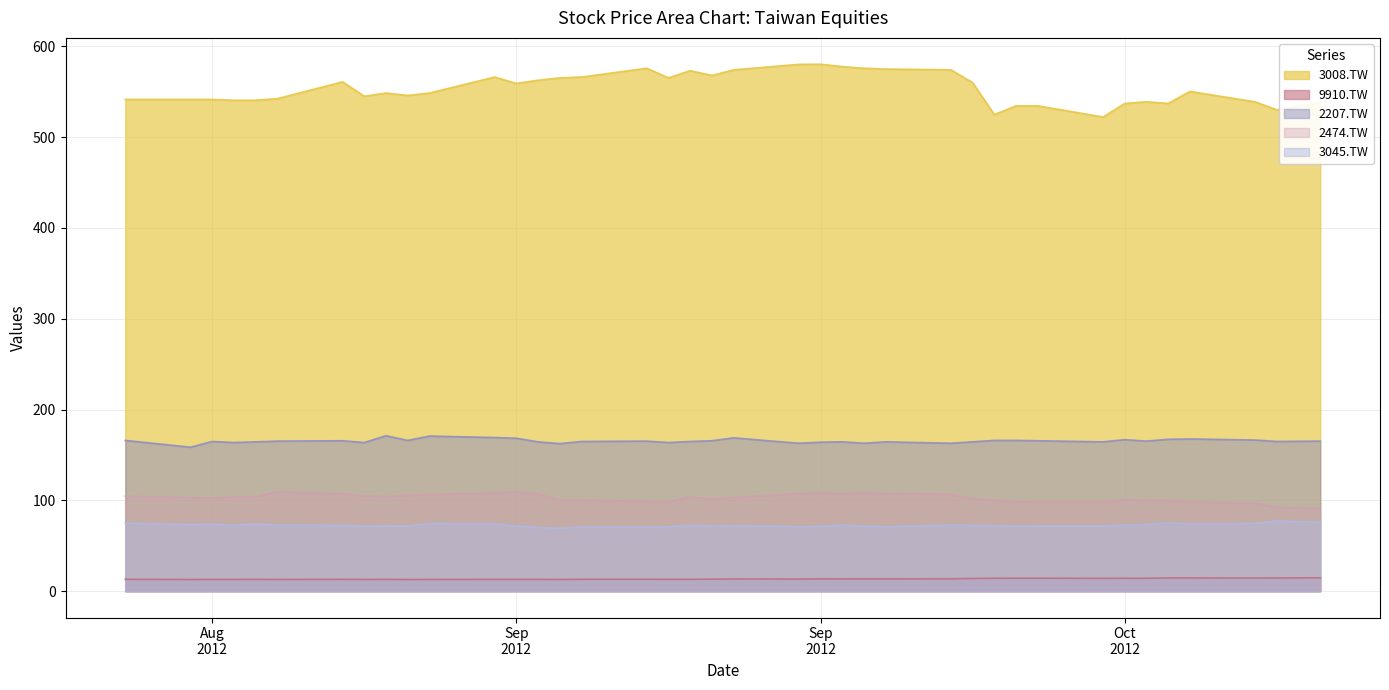

At 2012-10-05, list the series in order from largest to smallest.

3008.TW, 2207.TW, 2474.TW, 3045.TW, 9910.TW